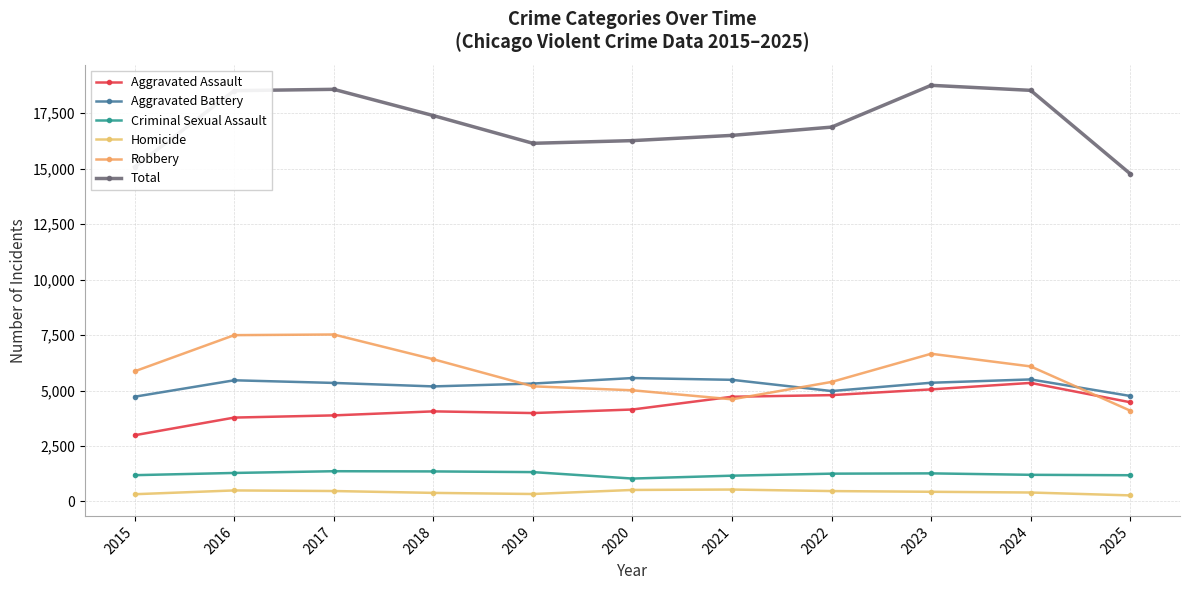

True or false: Total and Criminal Sexual Assault cross at least once.

False